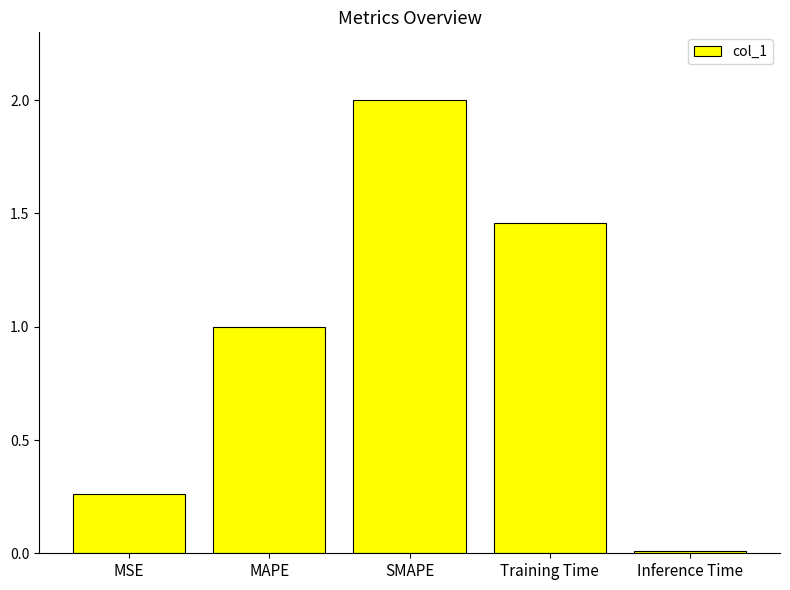

Is it true that the value at Inference Time is 0.0?

True